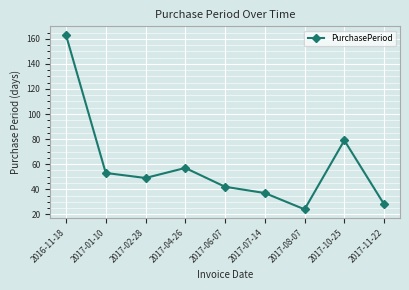

How many lines are shown in the chart?

1